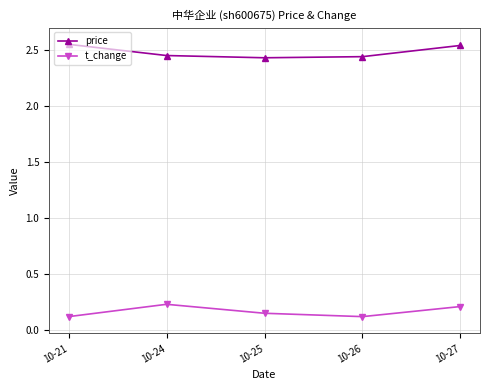

Is it true that t_change equals 0.2 at 10-24?

True